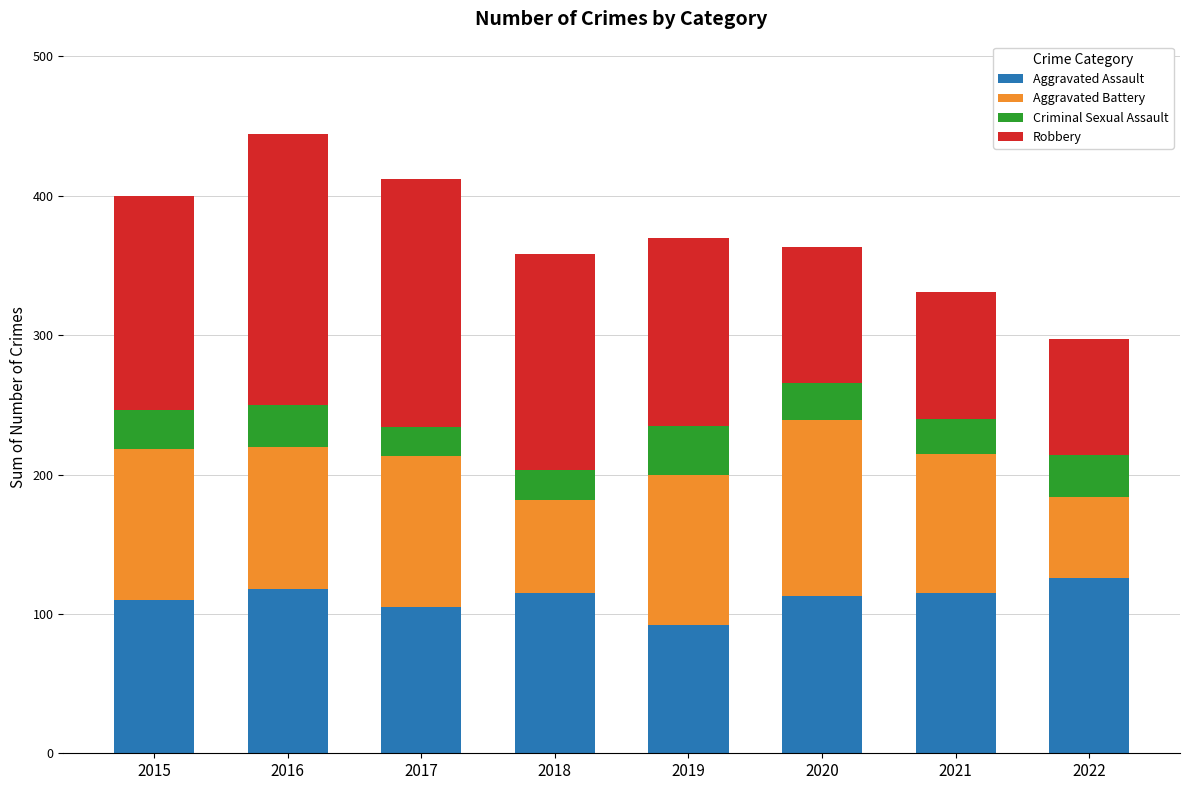

The Aggravated Assault series shows 29 at 2019. True or false?

False